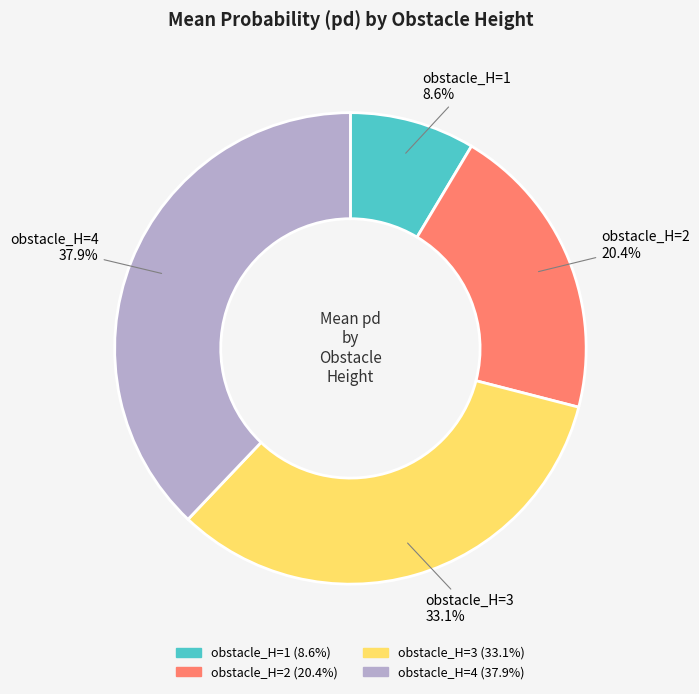

Which category has the biggest portion of the pie?

obstacle_H=4